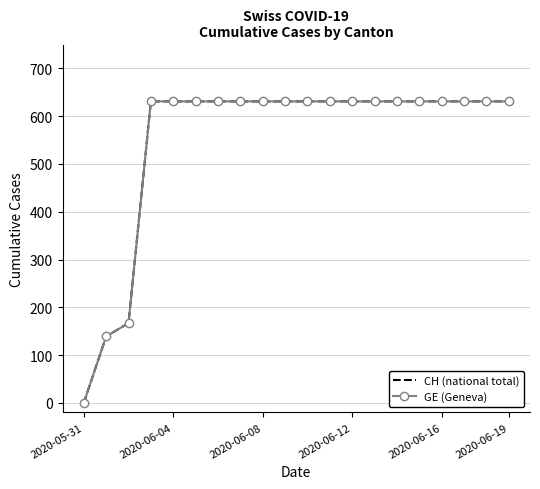

How many positive values does the CH (national total) series have?

19